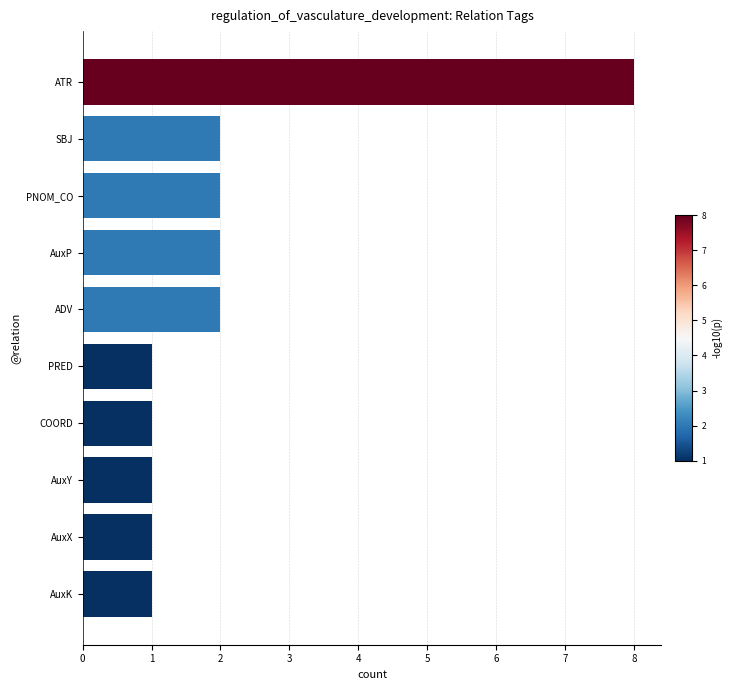

Is it true that the value at AuxX is 1?

True